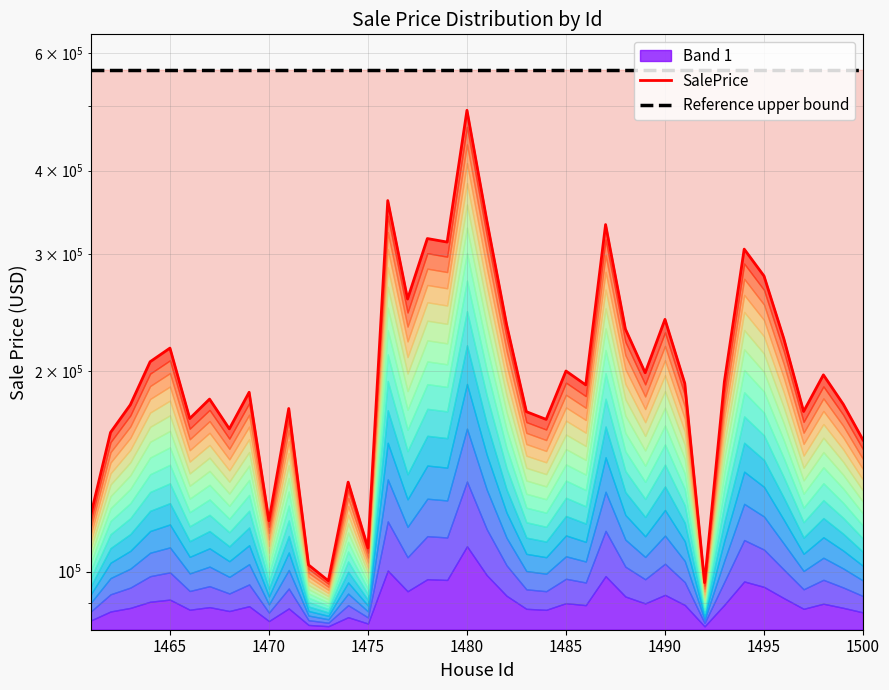

True or false: SalePrice and Reference upper bound intersect in this chart.

False